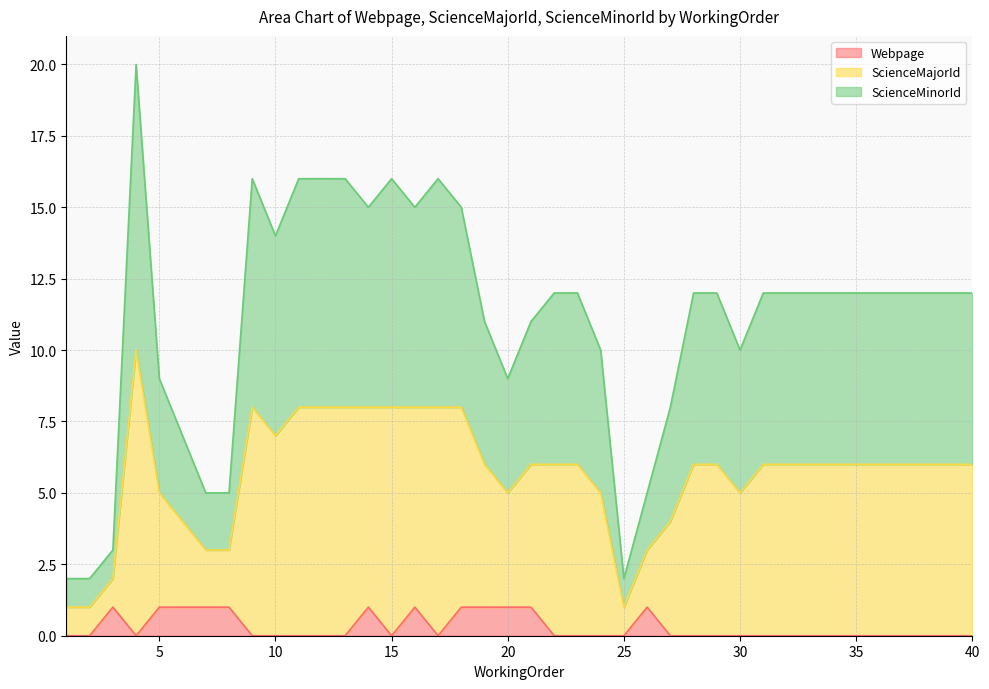

How many data points does each series have?

40